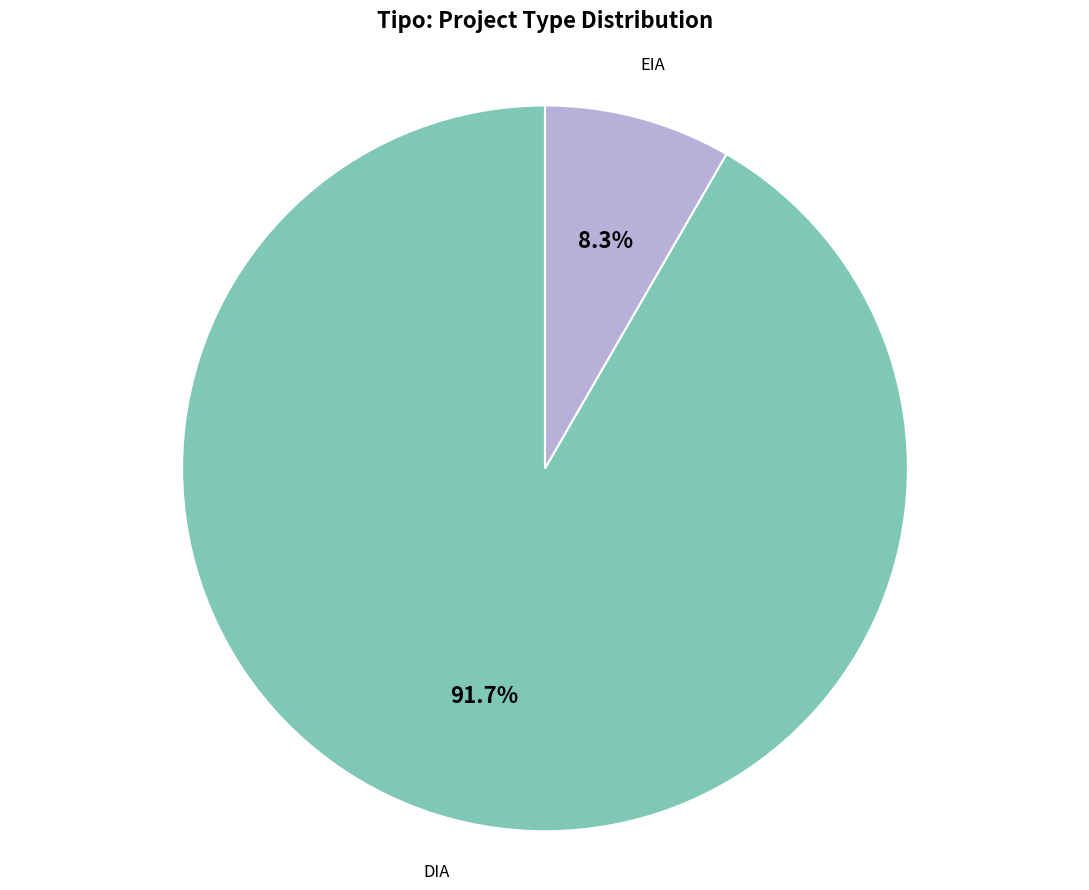

To the nearest percent, what is the average slice percentage?

50%